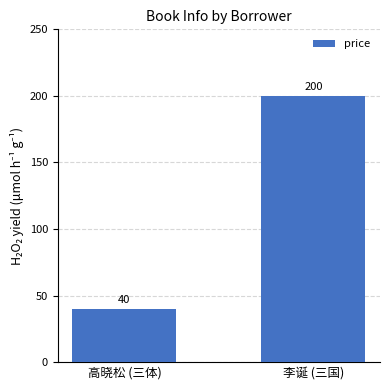

What position from the right is 李诞 (三国)?

1